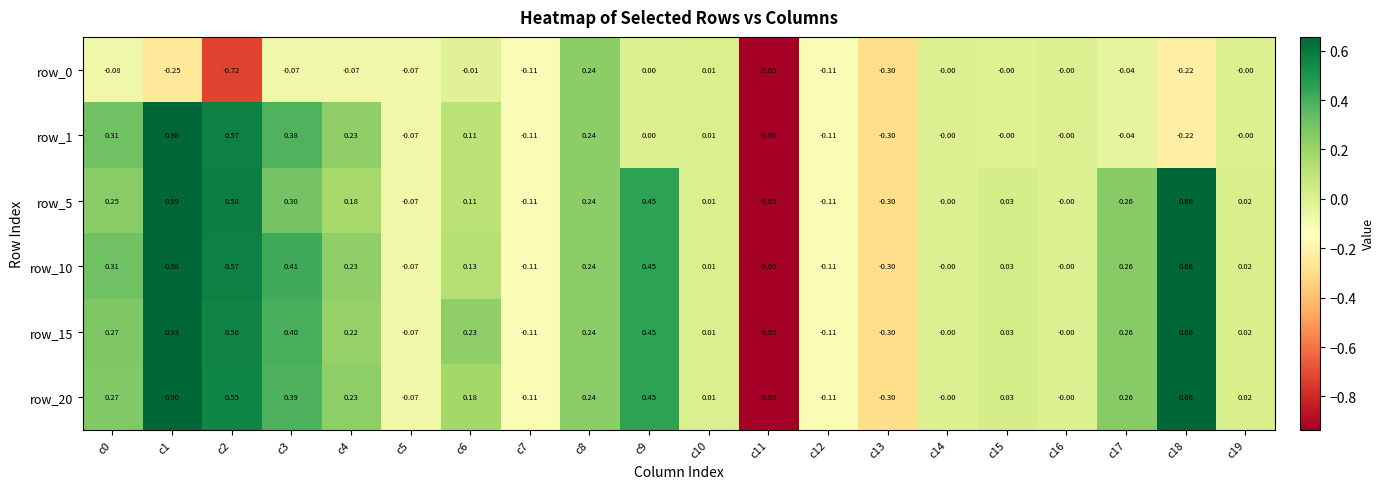

Is the value of row_0 at c17 greater than the value of row_20 at c11?

Yes